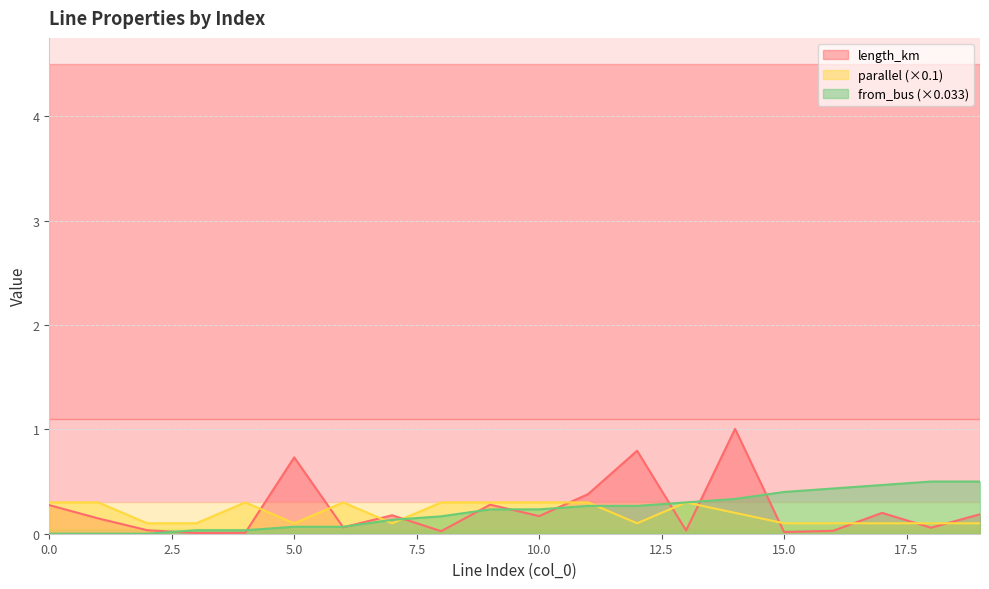

Count the parallel values in the range 0 to 1.

20